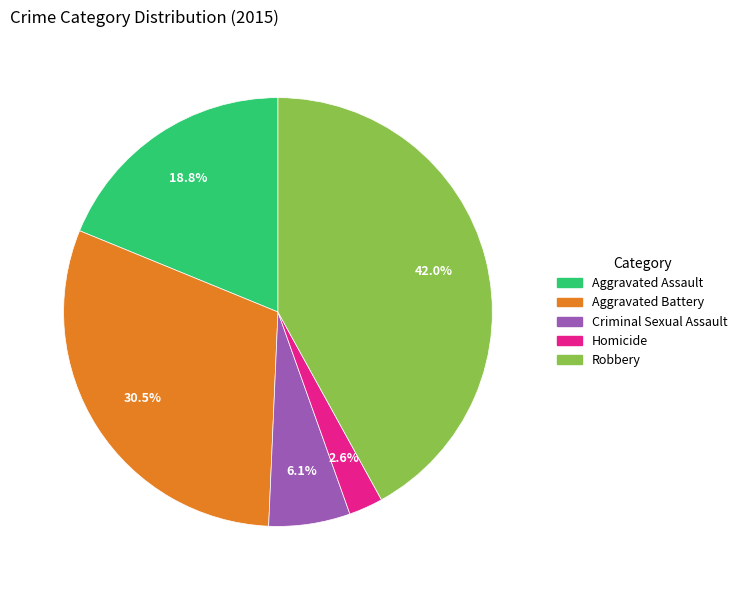

What portion of the pie excludes Homicide?

97.4%